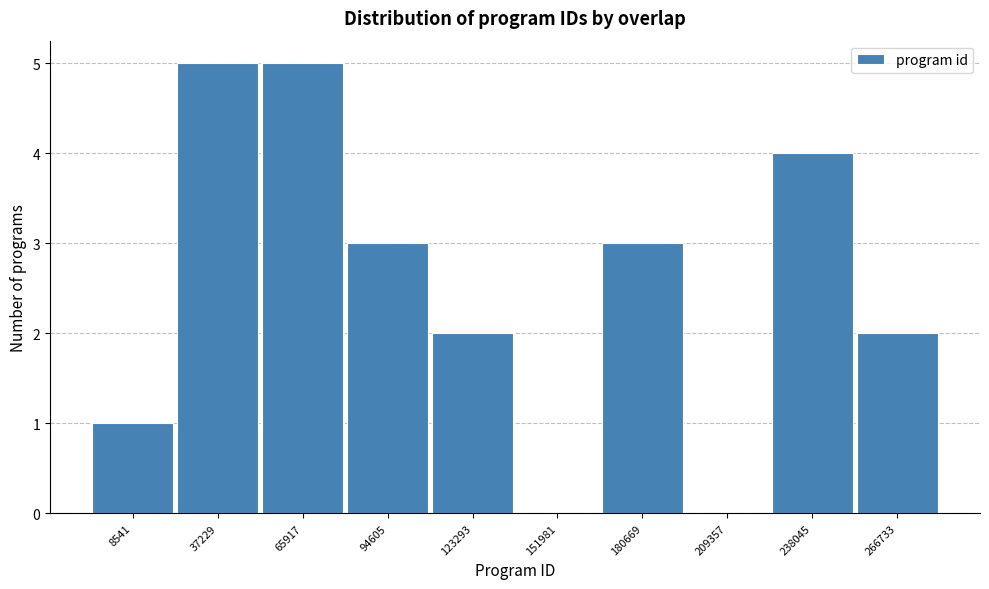

Reading left to right, what are all the values shown in this chart?

8541=1	37229=5	65917=5	94605=3	123293=2	151981=0	180669=3	209357=0	238045=4	266733=2